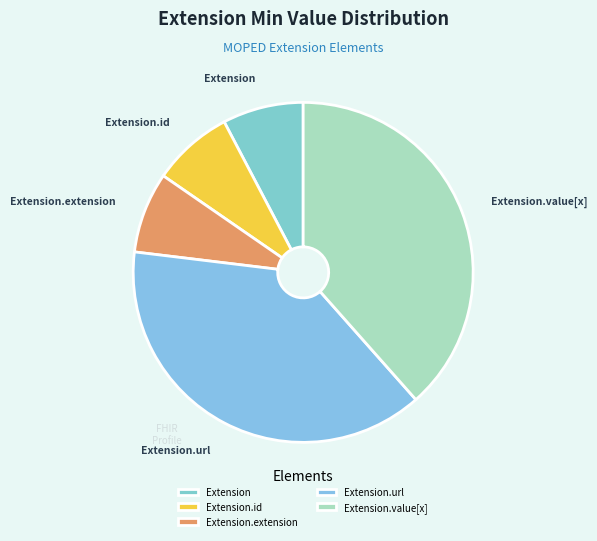

Does Extension.id account for over 50% of the chart?

No